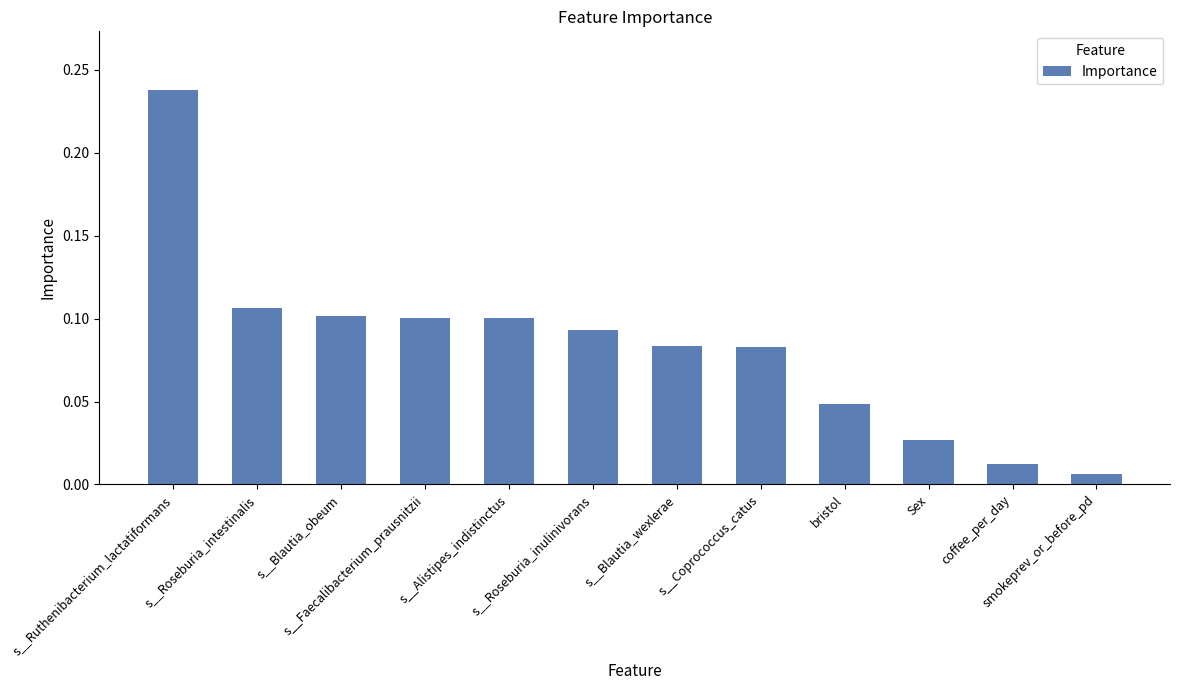

What is the sum of all values?

1.0